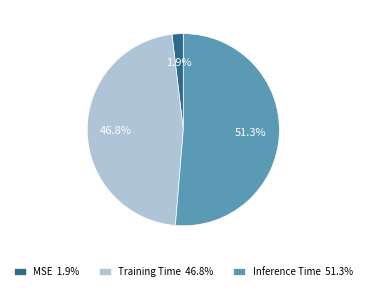

Is it true that MSE is 2% of the pie?

True